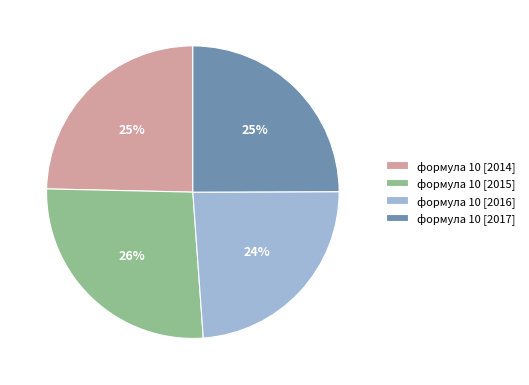

Count the number of slices in the pie.

4